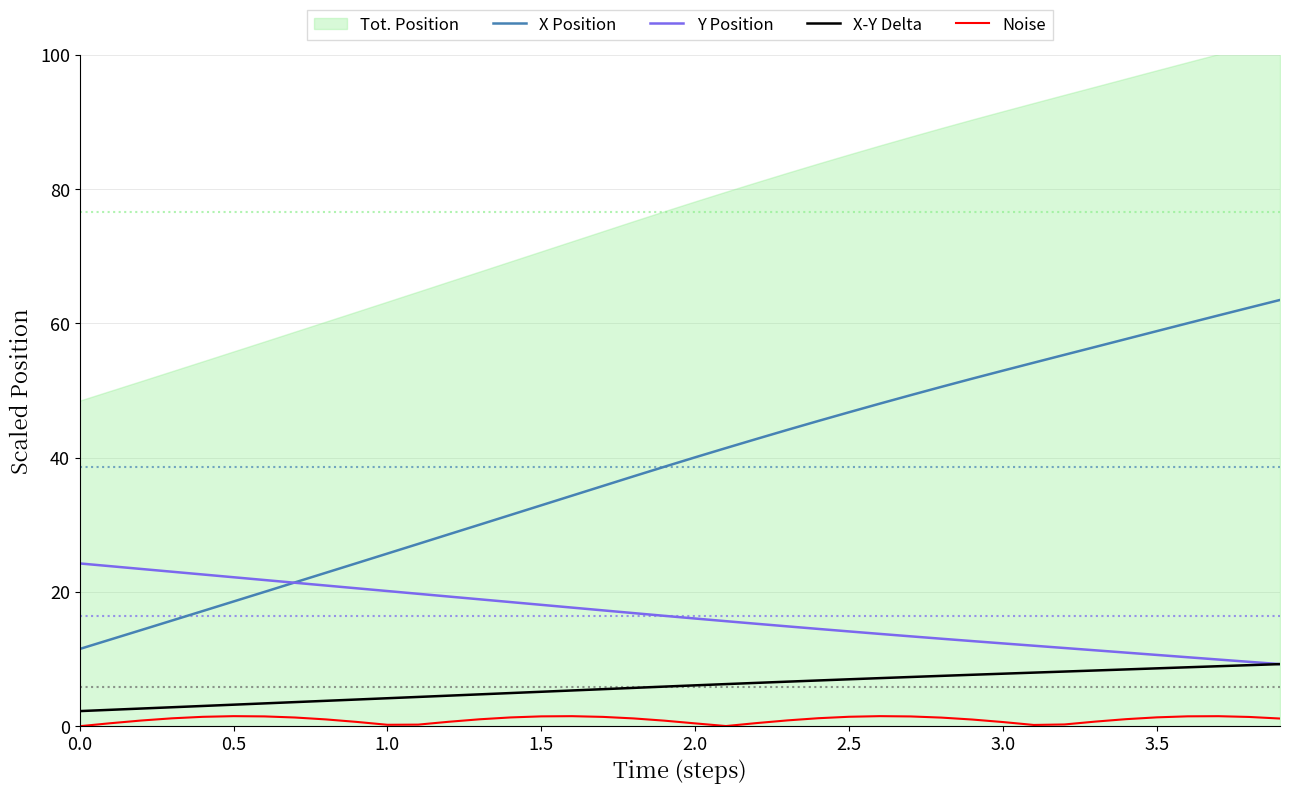

True or false: X-Y Delta has more than 0 points higher than both neighbors.

False